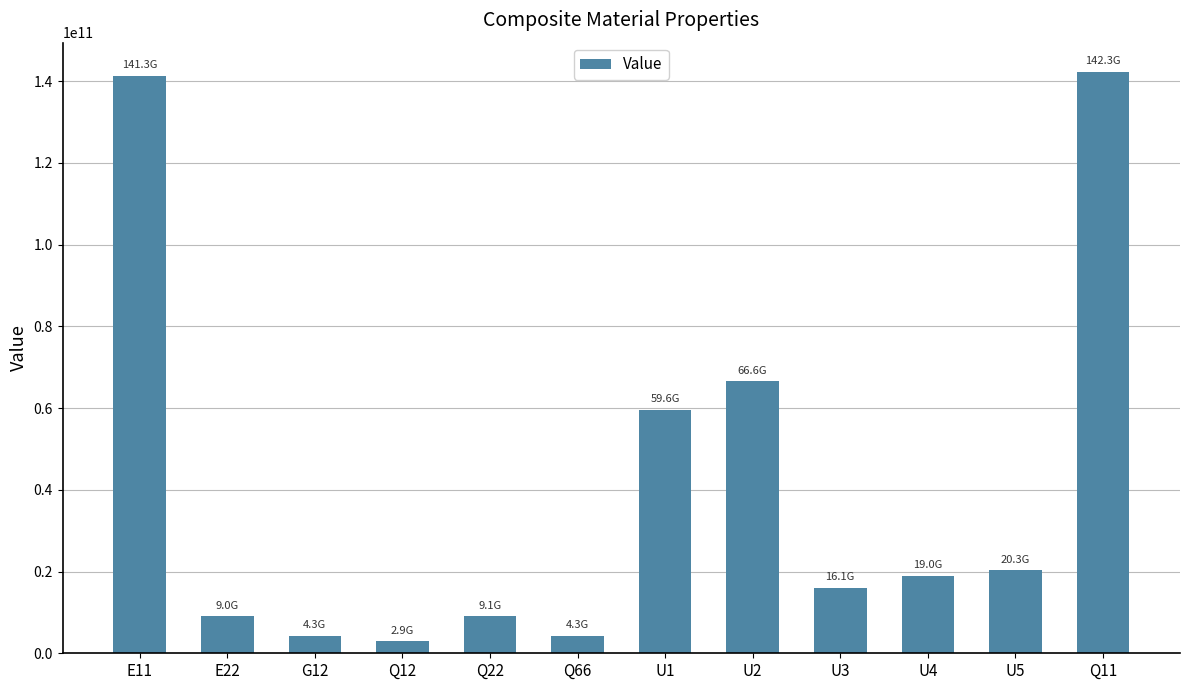

What is the difference between the maximum and second lowest values?

137998507754.6